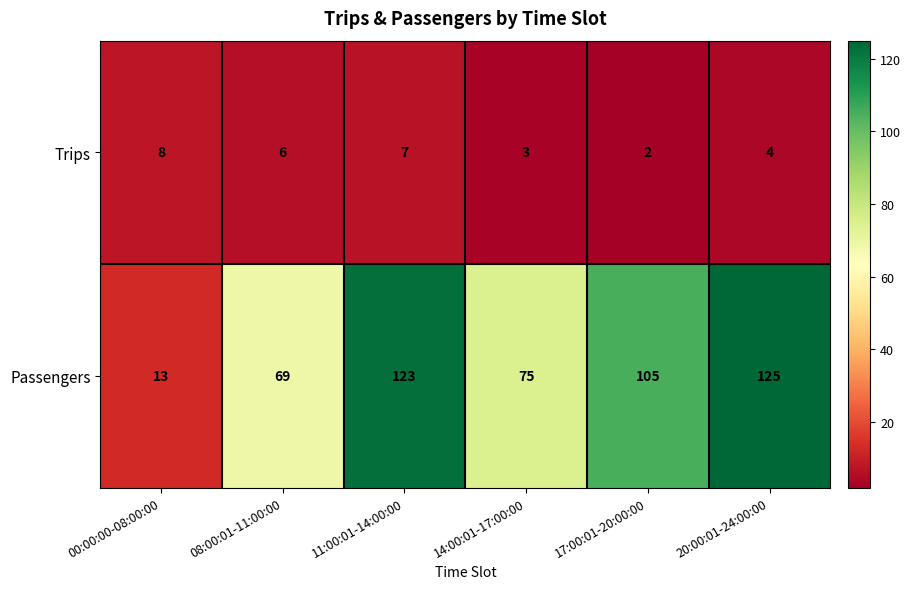

The value of Trips at 11:00:01-14:00:00 is 3. True or false?

False